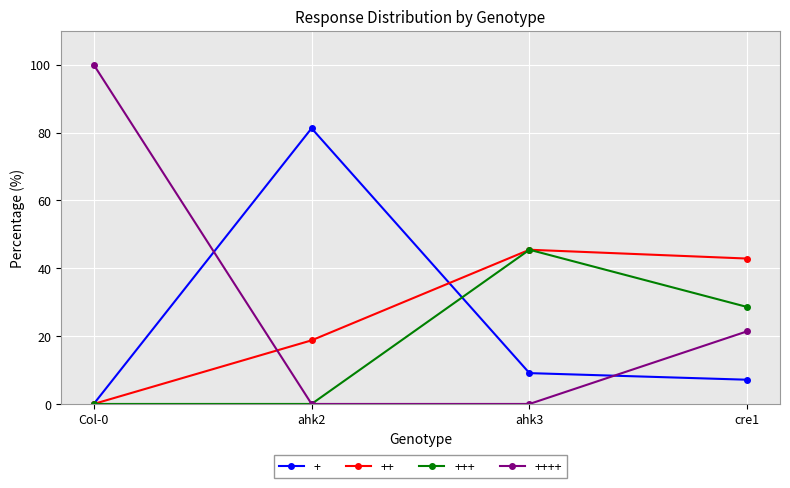

How many intersections are there between ++ and ++++?

1